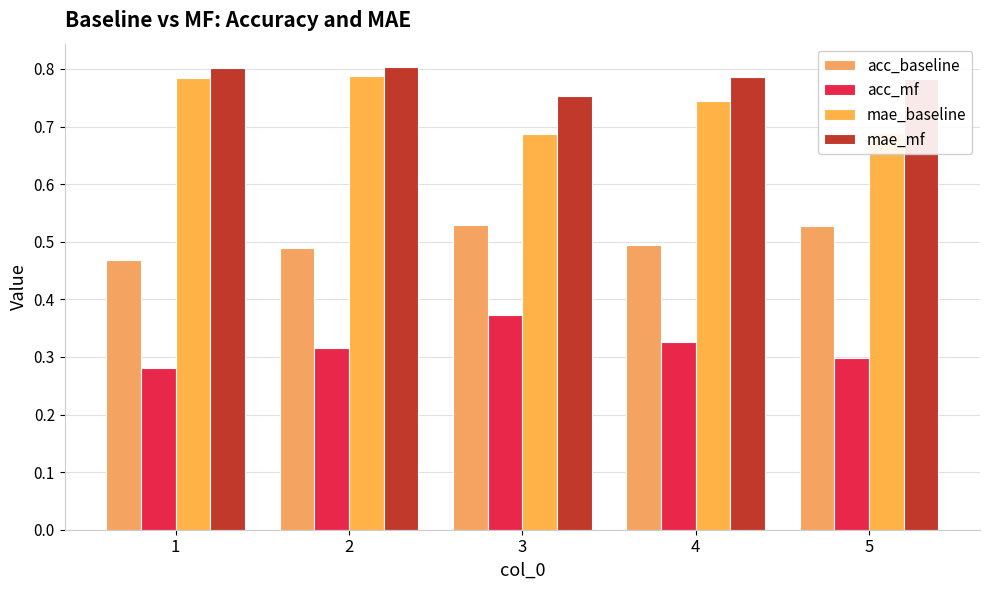

At which label is acc_baseline closest to 0?

1